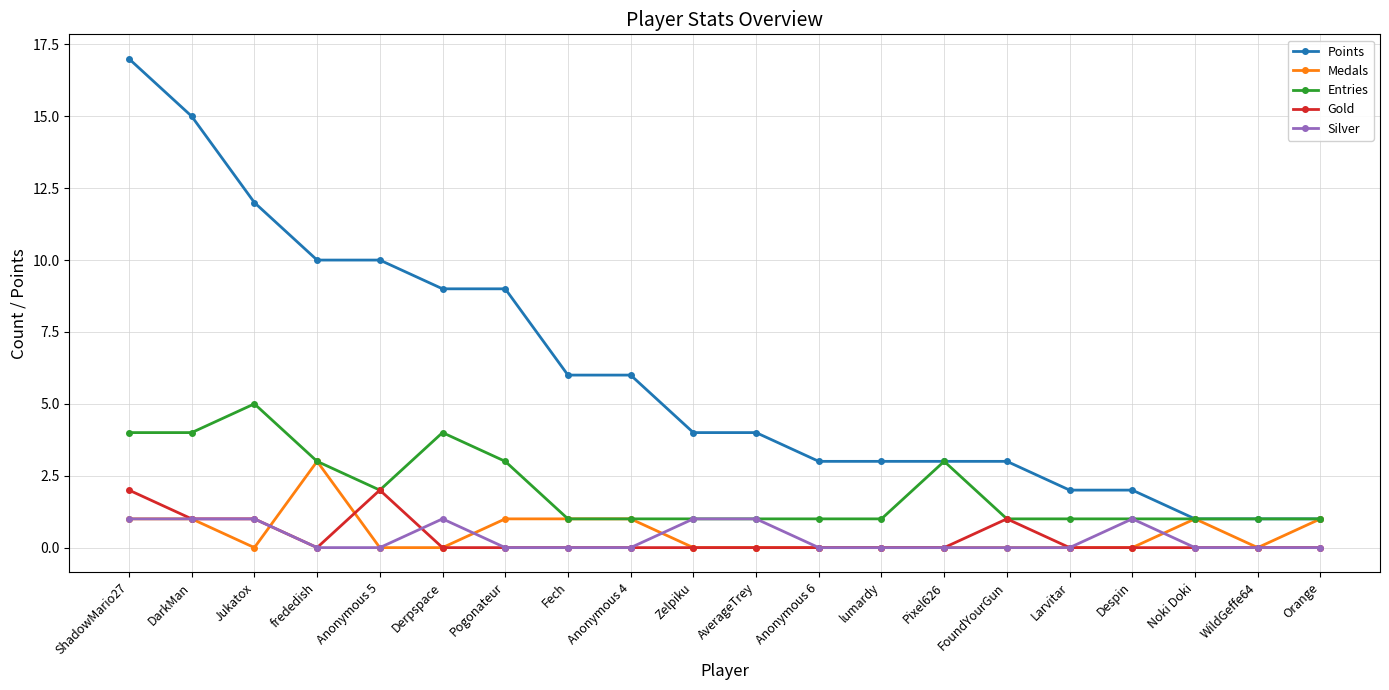

What is the sum of the Medals values at Pogonateur and Larvitar?

1